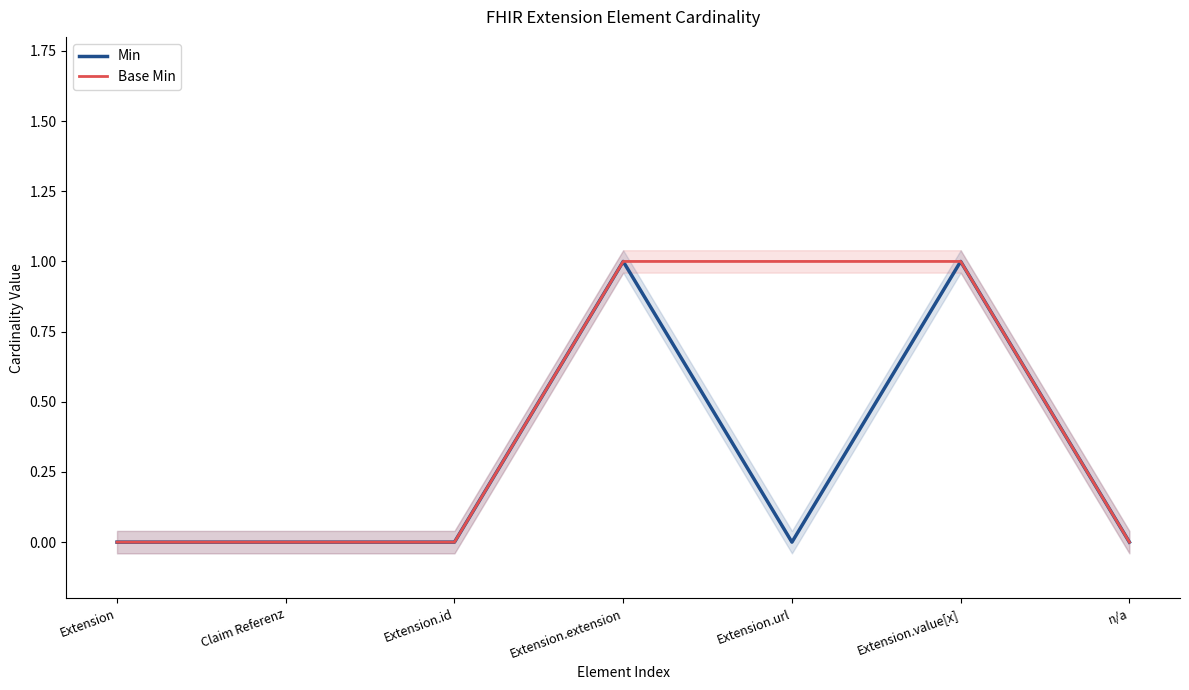

Which label corresponds to the largest value in the chart?

Extension.extension